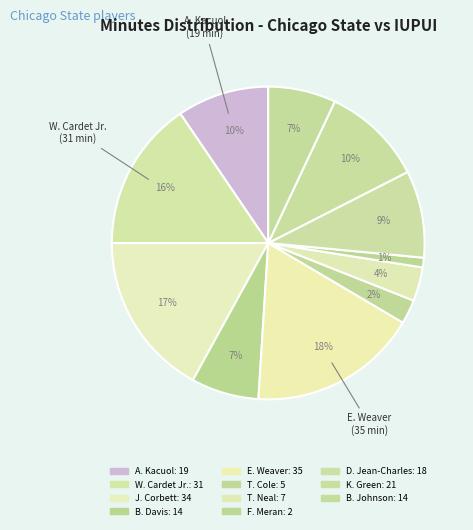

Which slice is the smallest?

F. Meran